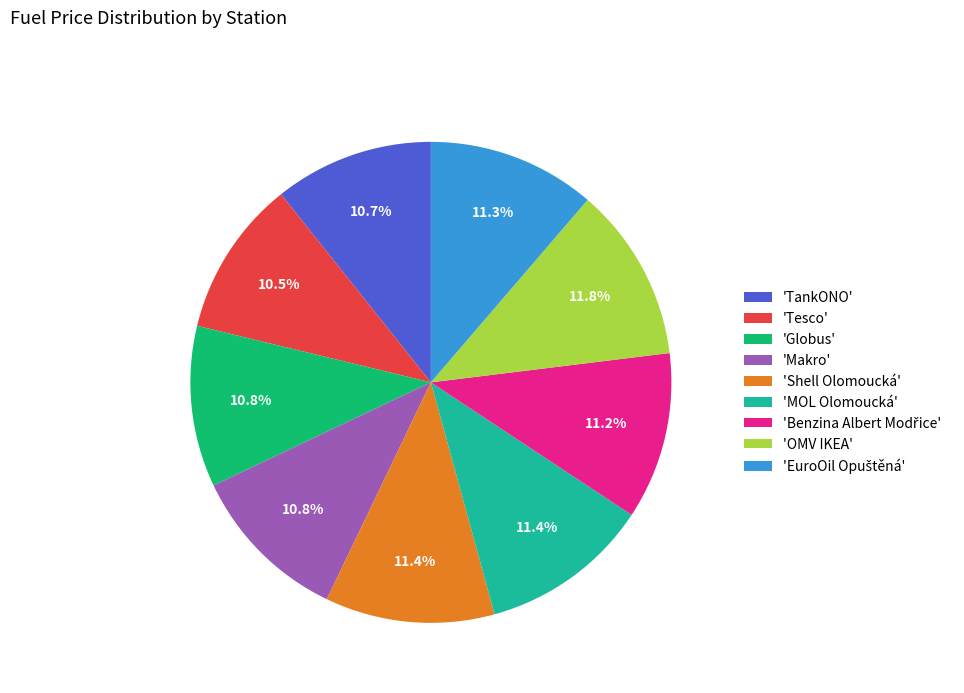

Count the number of slices in the pie.

9